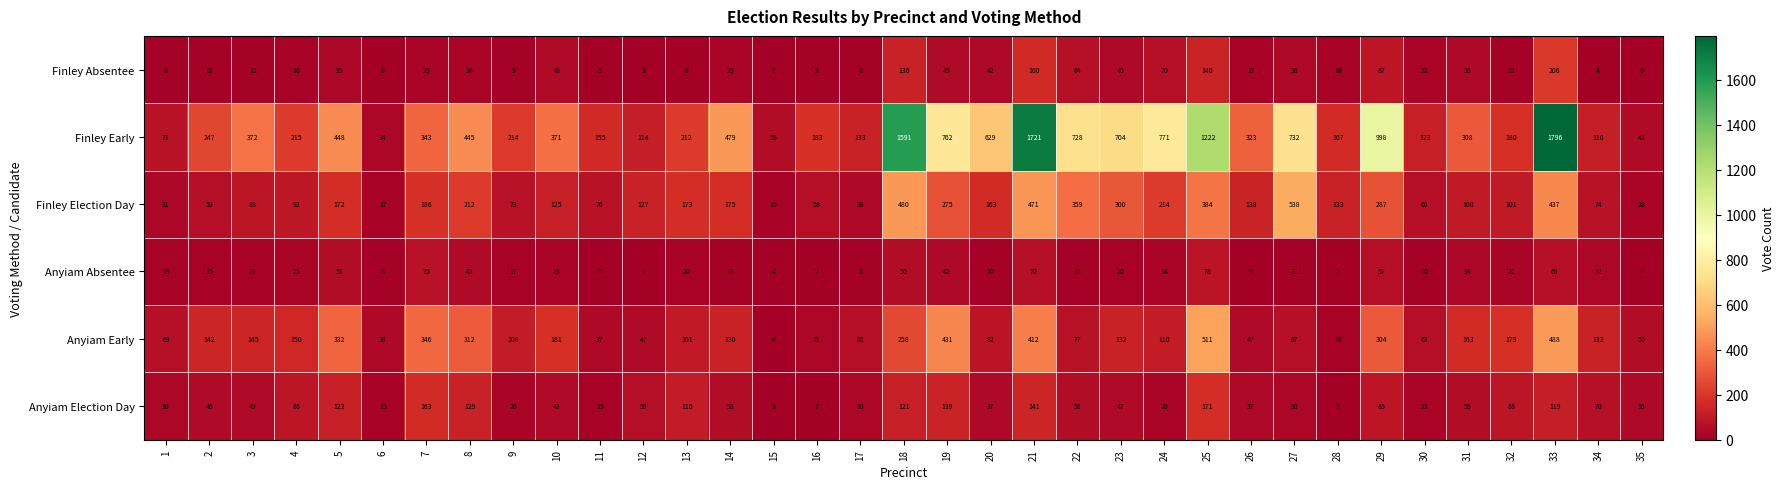

What is the maximum value shown in the chart?

1796